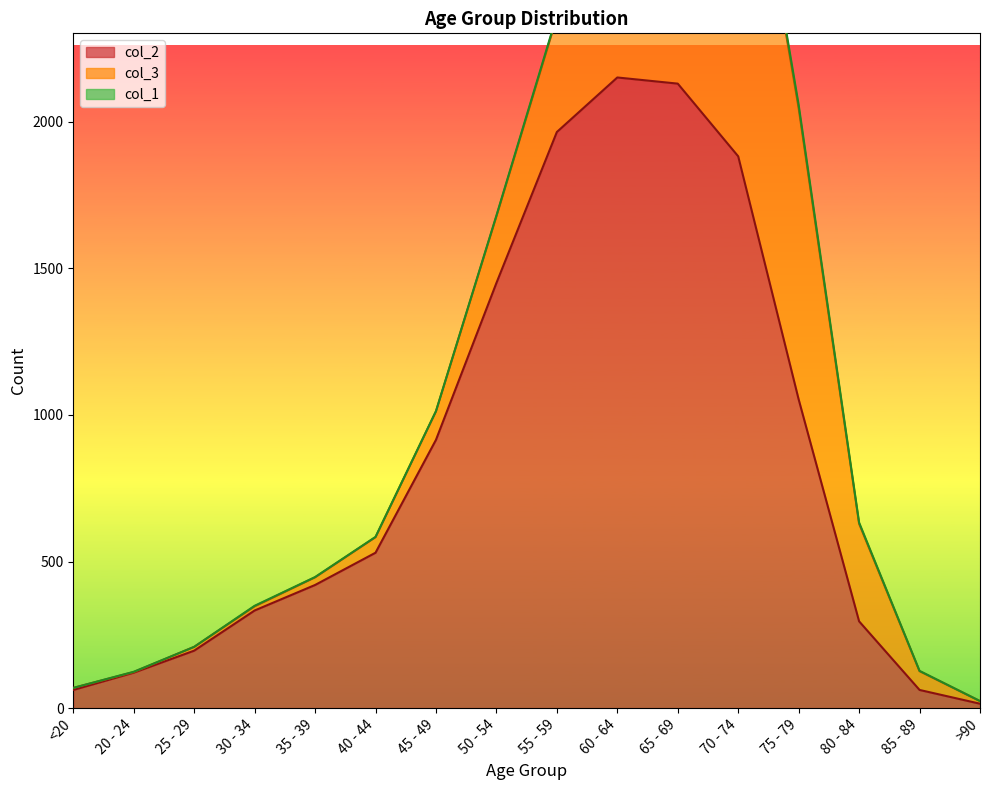

Is it true that col_2 equals 1882 at 70 - 74?

True